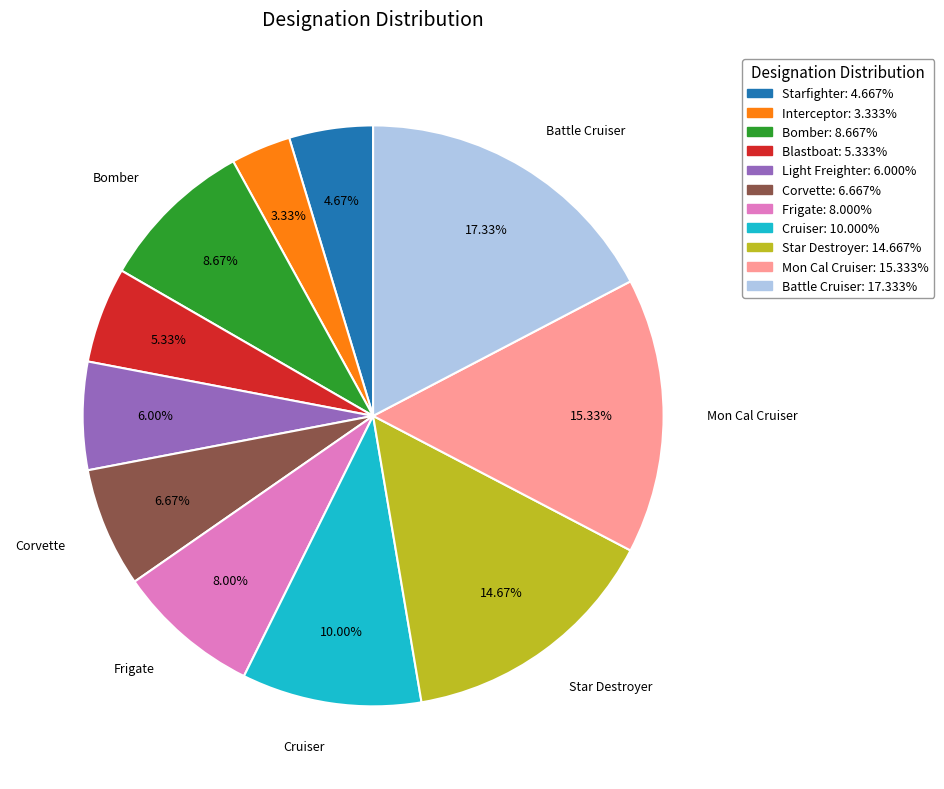

To the nearest percent, what is the combined percentage of Bomber and Corvette?

15%